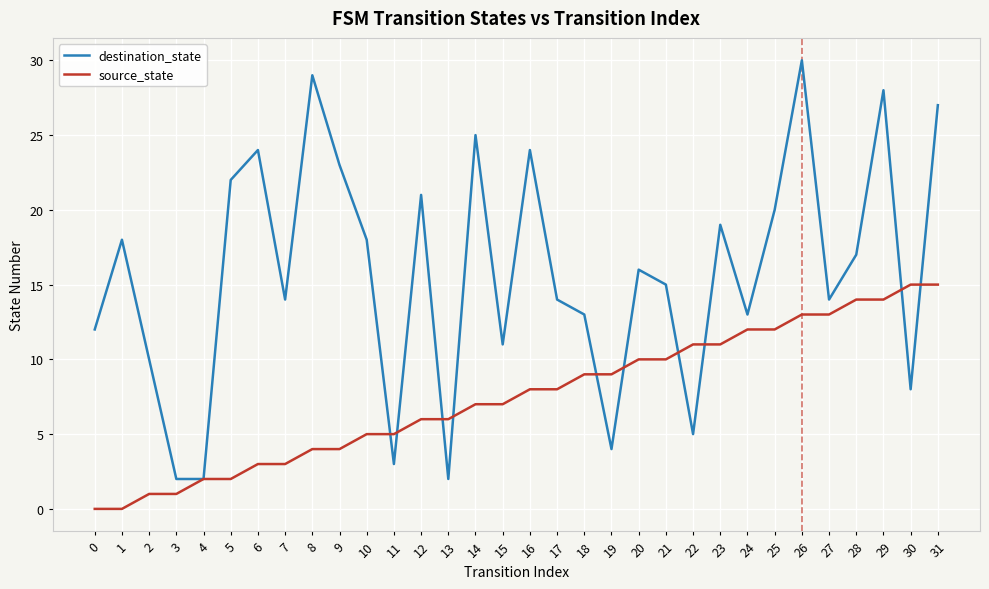

Count the number of data series in this chart.

2